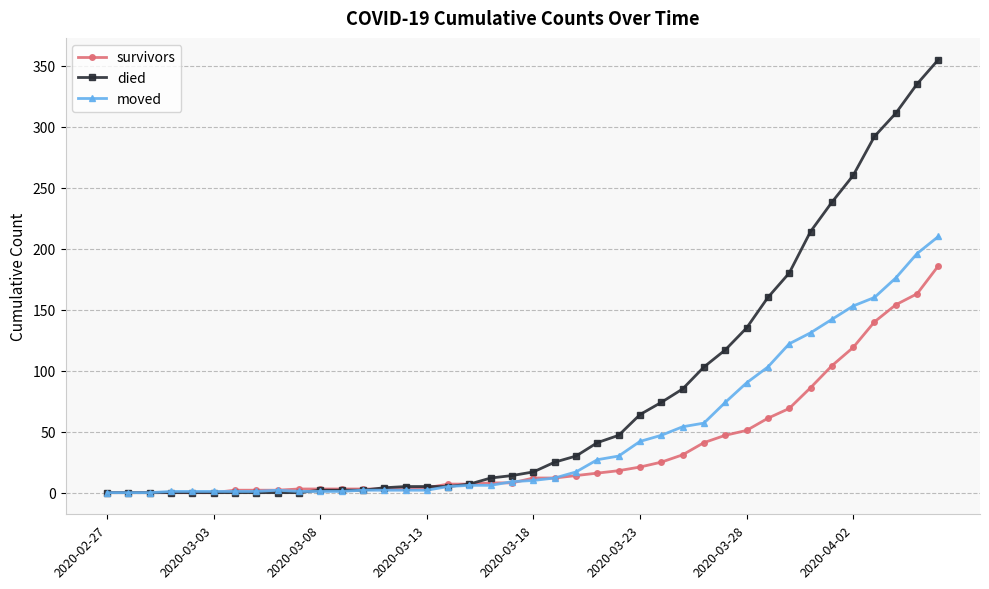

Rank the series by their maximum value, from highest to lowest.

died, moved, survivors